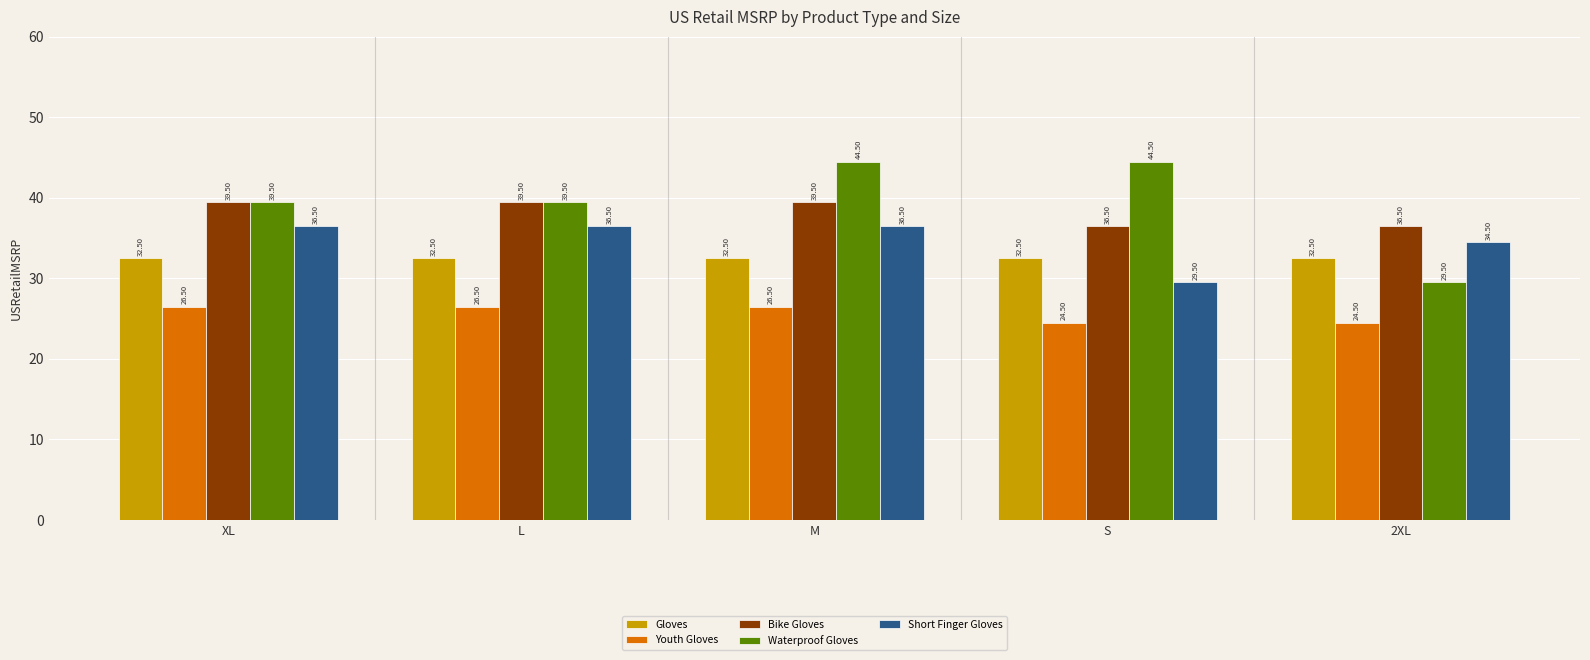

Rank the series at 2XL from highest to lowest value.

Bike Gloves, Short Finger Gloves, Gloves, Waterproof Gloves, Youth Gloves